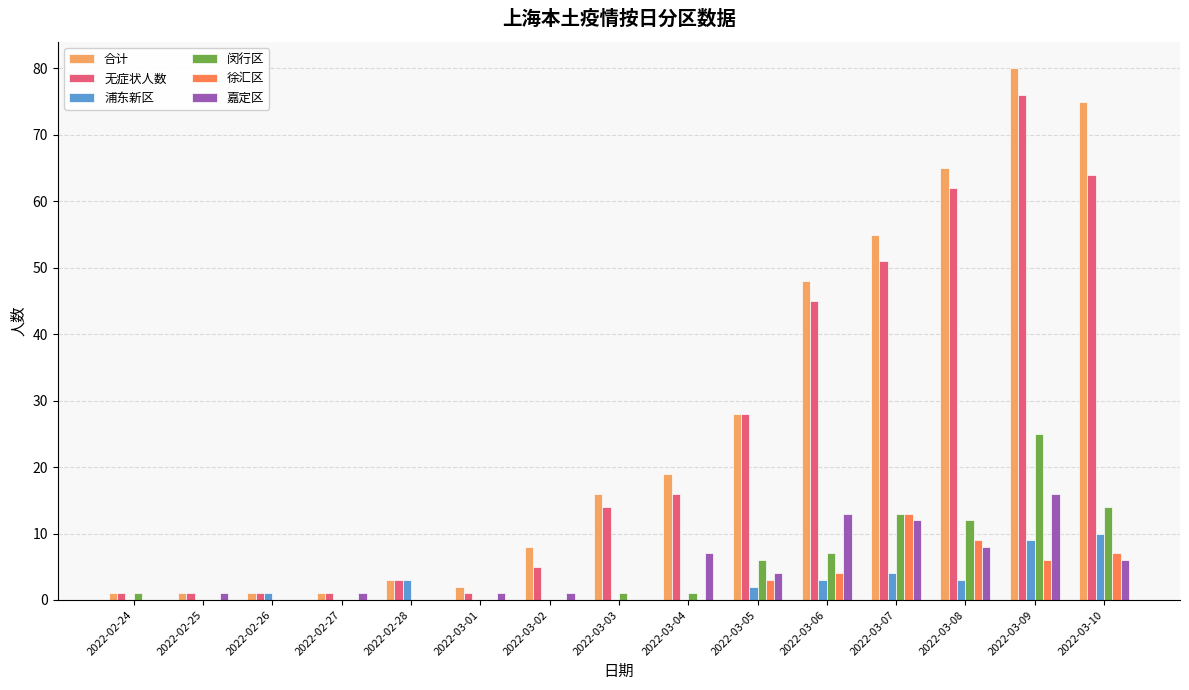

At which category is the sum across all series the highest?

2022-03-09